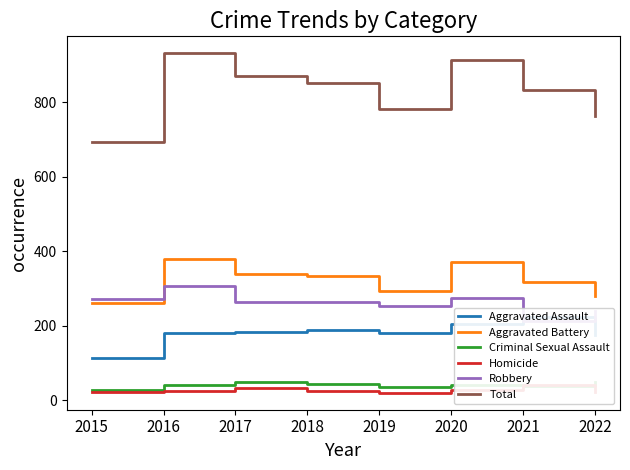

How many lines are shown in the chart?

6